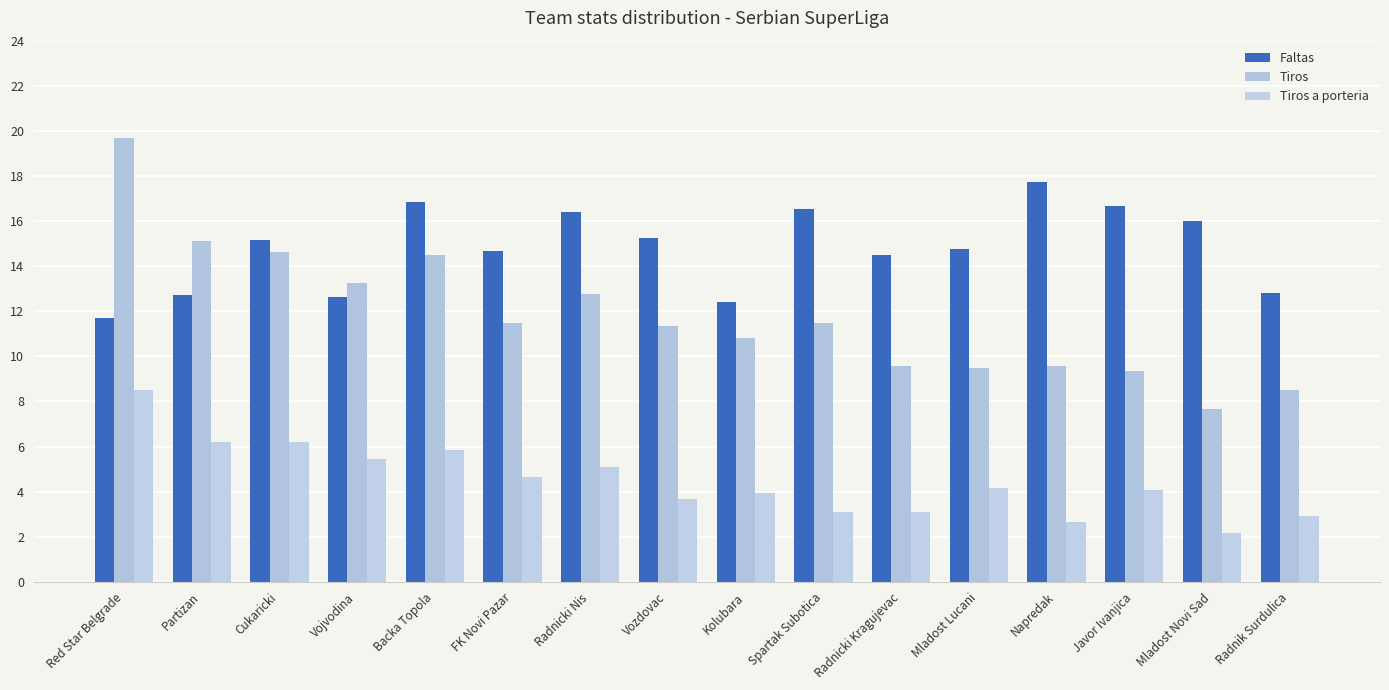

What is the minimum value shown in the chart?

2.2